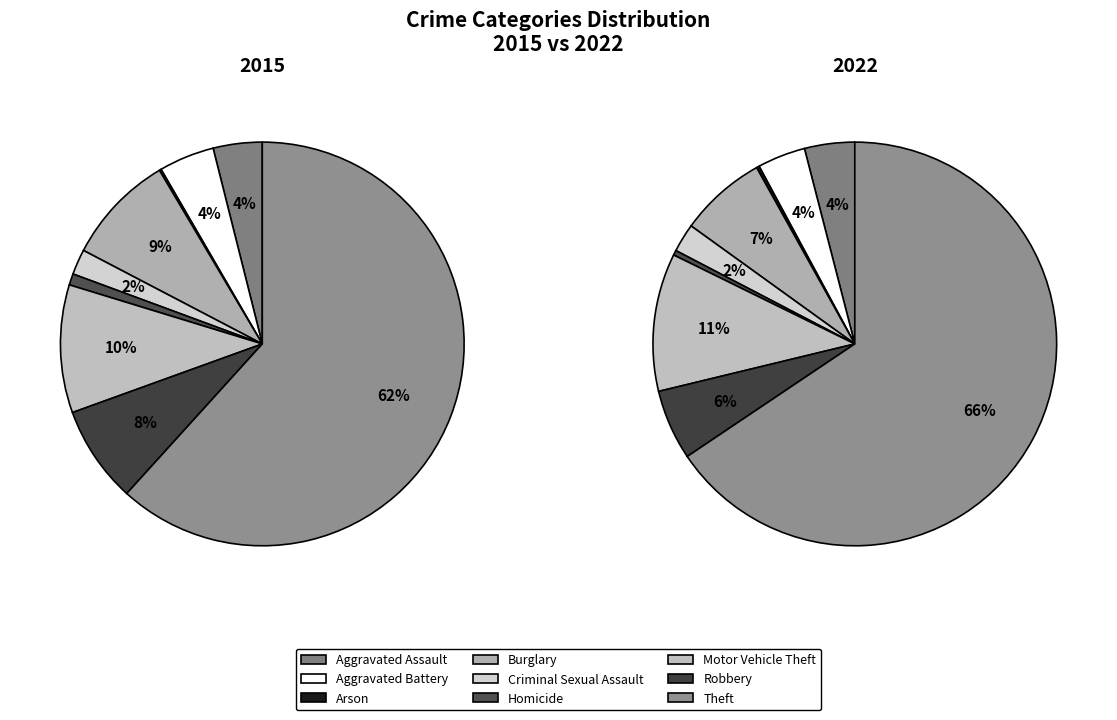

To the nearest percent, what is the difference between the Theft and Aggravated Assault slice percentages?

58%